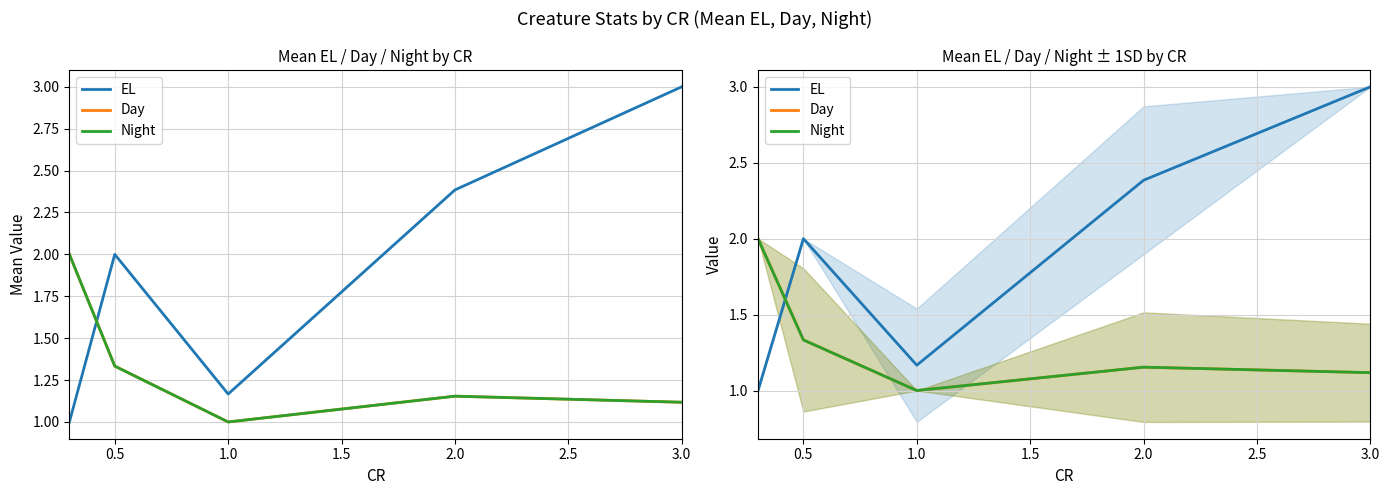

Does the chart have visible grid lines?

Yes